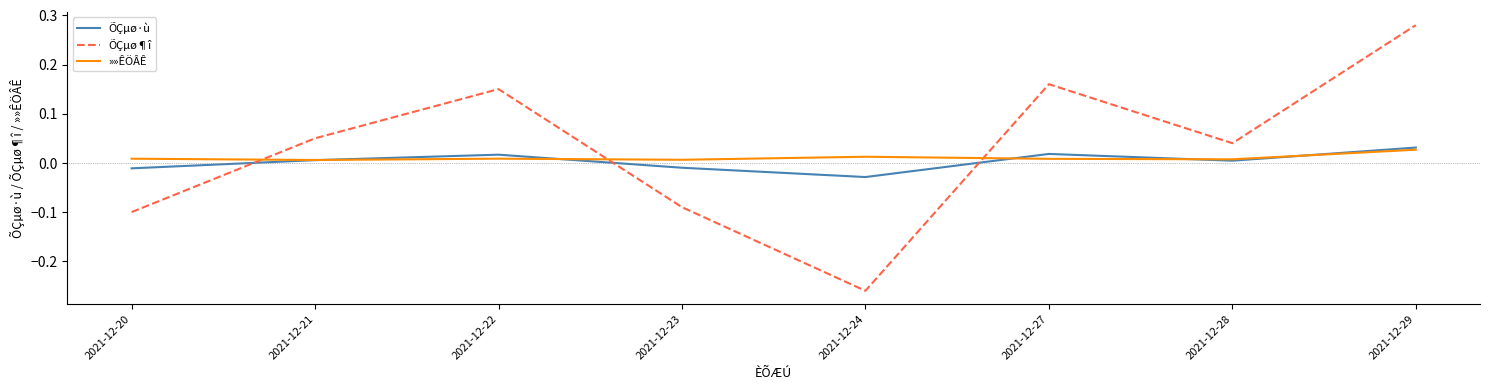

List the series in order of their overall mean, highest first.

ÕÇµø¶î, »»ÊÖÂÊ, ÕÇµø·ù